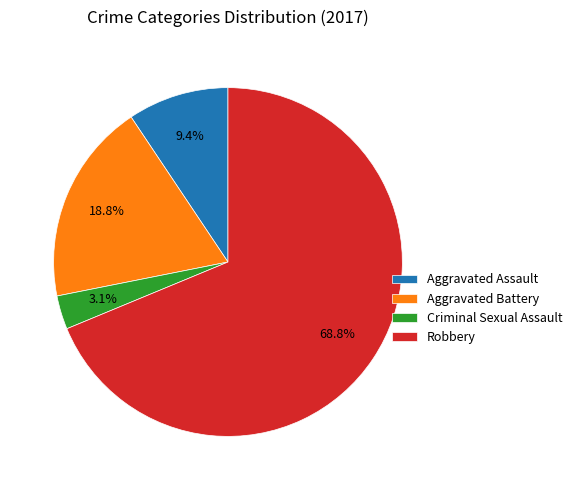

To the nearest percent, what is the combined percentage of Aggravated Assault and Aggravated Battery?

28%